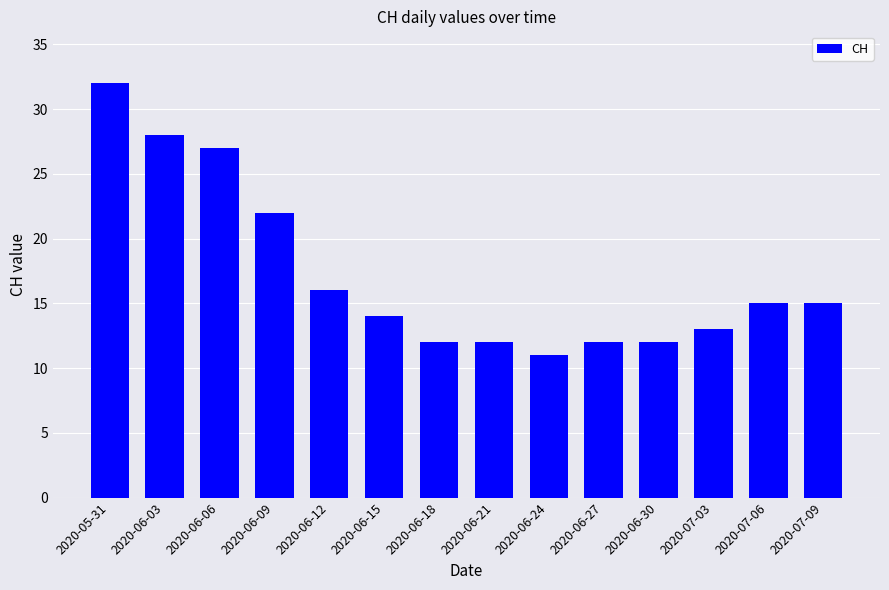

Are the bars grouped side by side (vs. stacked)?

No